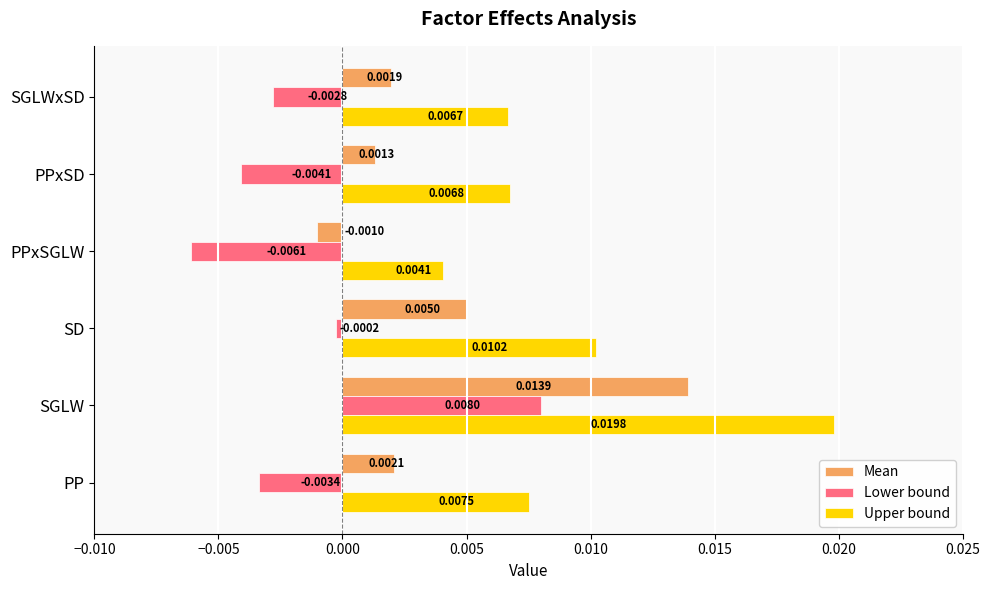

Which series changed the most between SGLW and PPxSD?

Upper bound